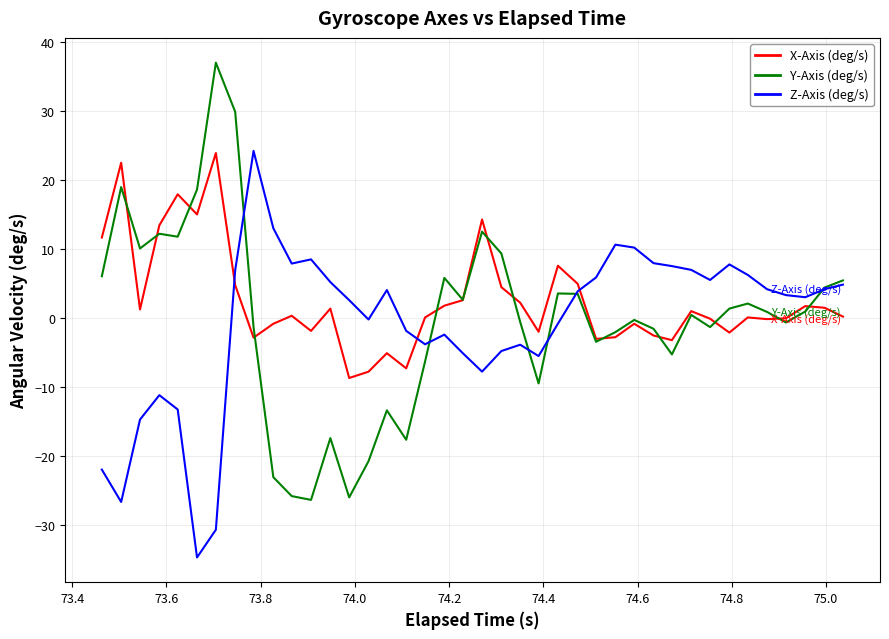

Is this an area chart (filled region under the line)?

No